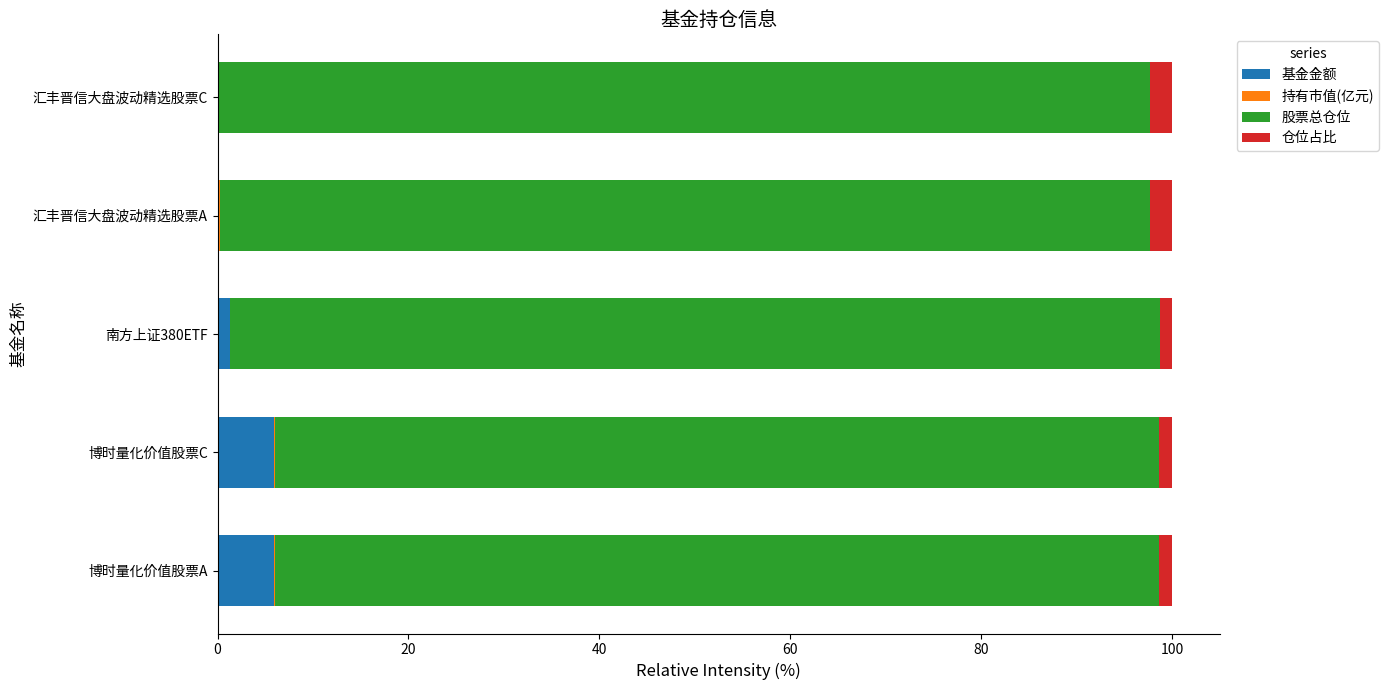

The value of 基金金额 at 博时量化价值股票C is 5.9. True or false?

True